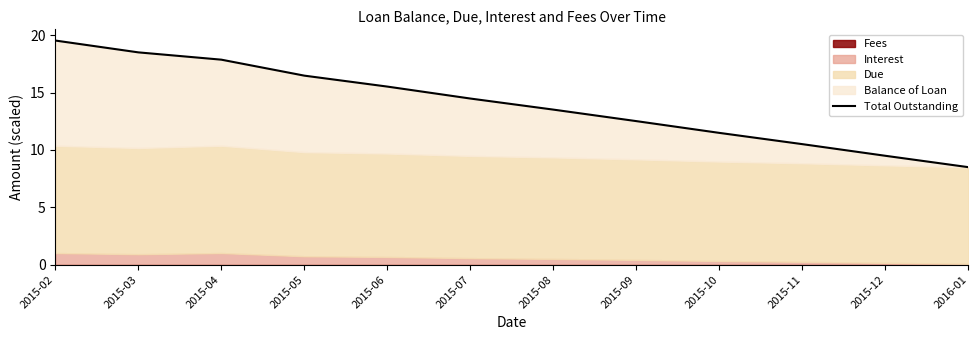

Rank the categories by value from highest to lowest.

2015-02, 2015-03, 2015-04, 2015-05, 2015-06, 2015-07, 2015-08, 2015-09, 2015-10, 2015-11, 2015-12, 2016-01